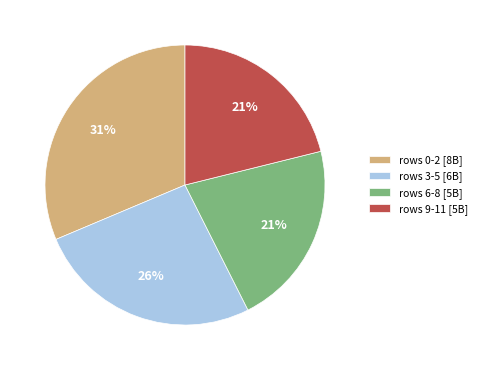

To the nearest percent, what portion does rows 9-11 [5B] represent?

21%